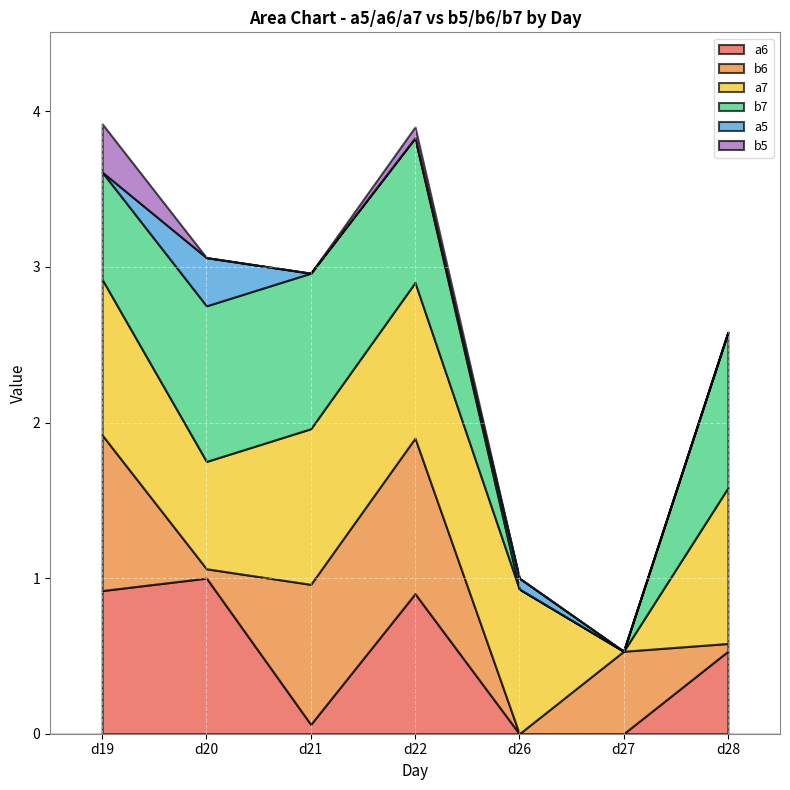

Reading right to left, transcribe all the data shown in this chart.

a6: 0.5	0.0	0.0	0.9	0.1	1.0	0.9
b6: 0.1	0.5	0.0	1.0	0.9	0.1	1.0
a7: 1.0	0.0	0.9	1.0	1.0	0.7	1.0
b7: 1.0	0.0	0.0	0.9	1.0	1.0	0.7
a5: 0.0	0.0	0.1	0.0	0.0	0.3	0.0
b5: 0.0	0.0	0.0	0.1	0.0	0.0	0.3